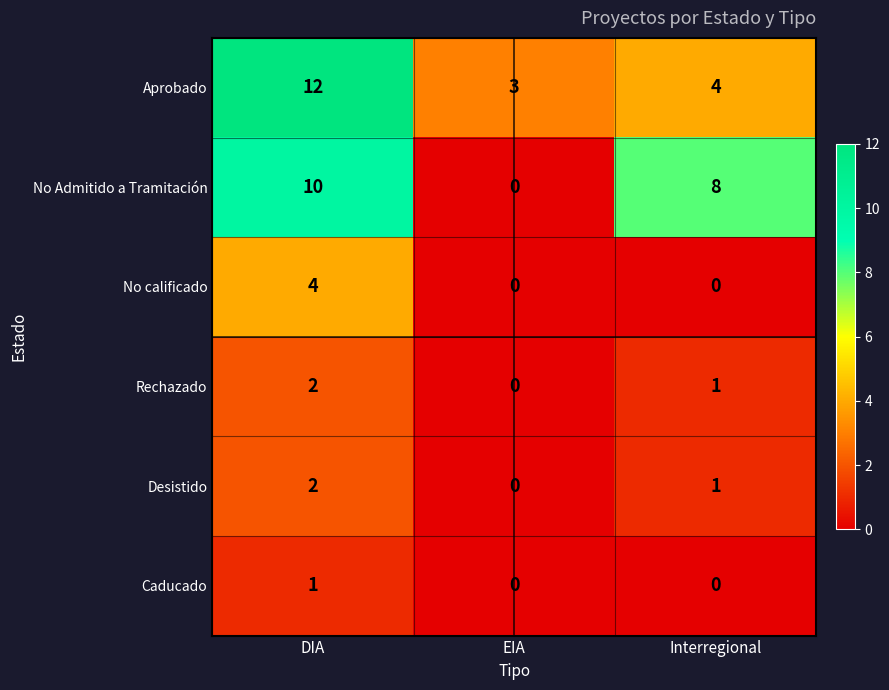

What is the sum of all No Admitido a Tramitación values?

18